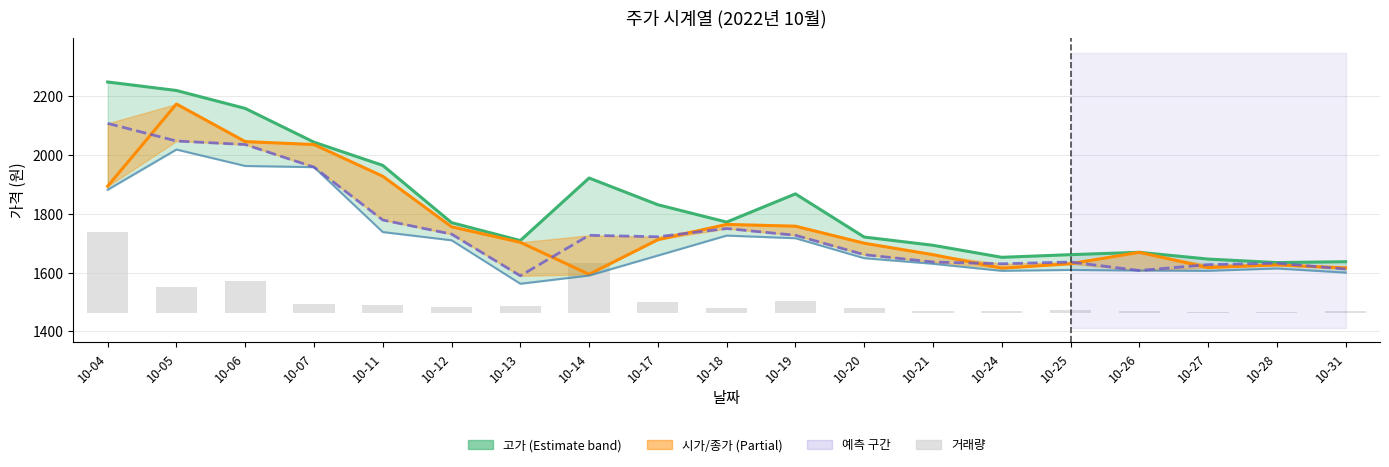

What is the difference between the second highest and second lowest values in the 고가 series?

583.0